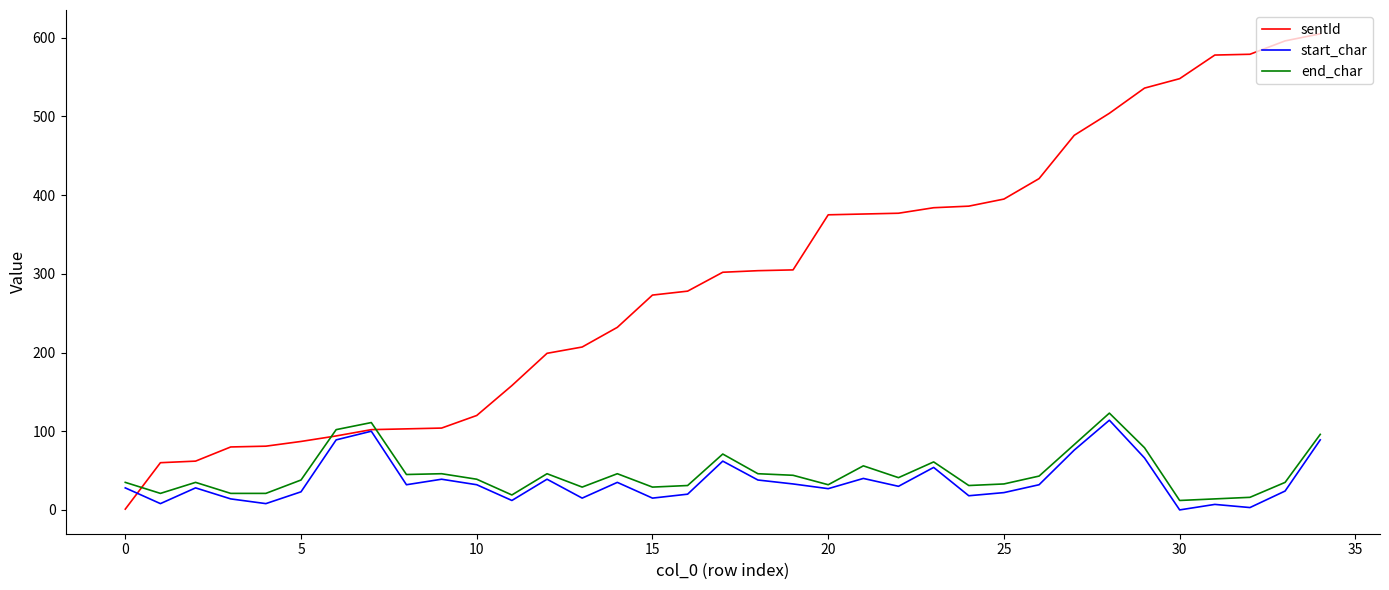

What is the greatest value displayed?

605